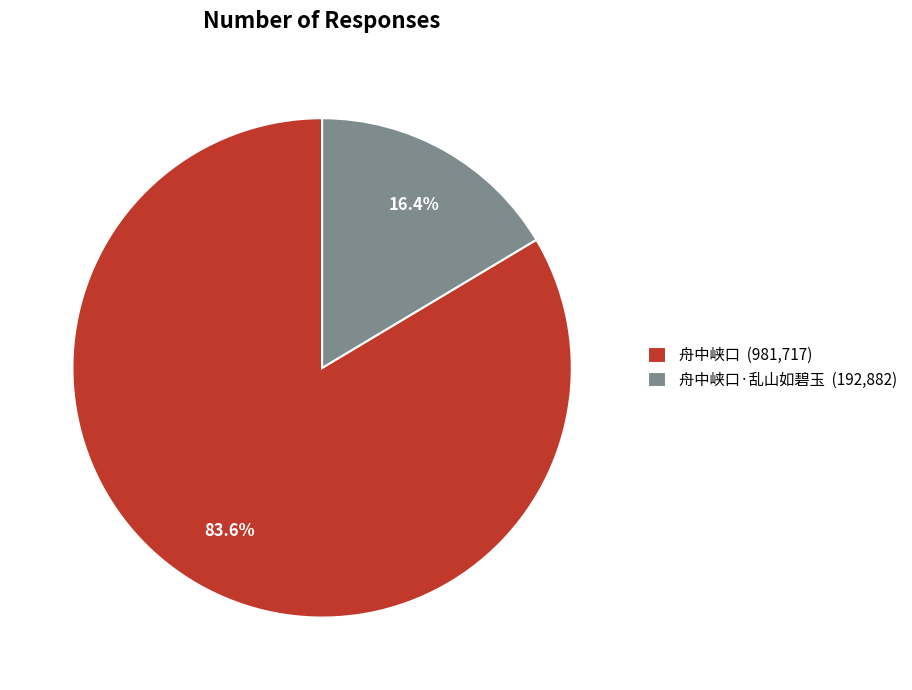

Which slice is the largest?

舟中峡口 (981,717)